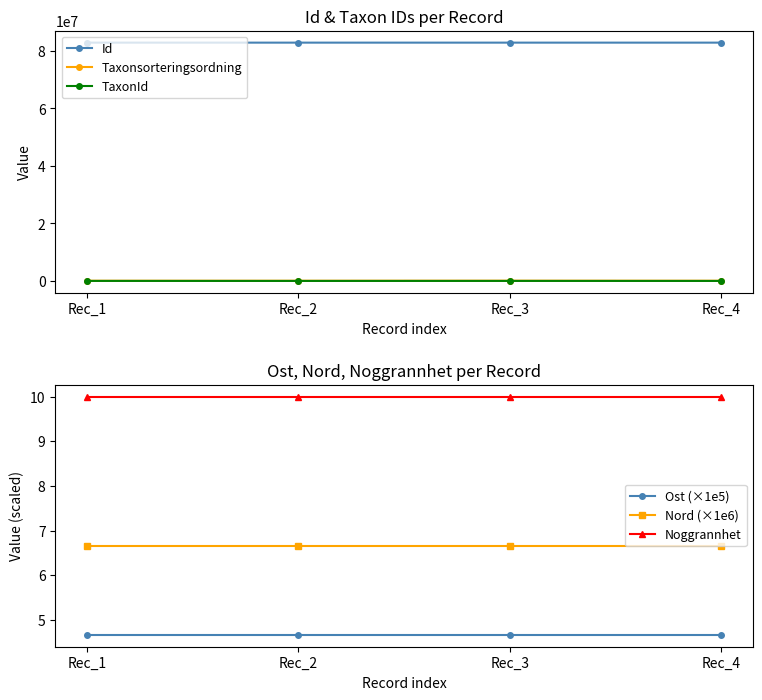

True or false: TaxonId has more than 0 points higher than both neighbors.

True